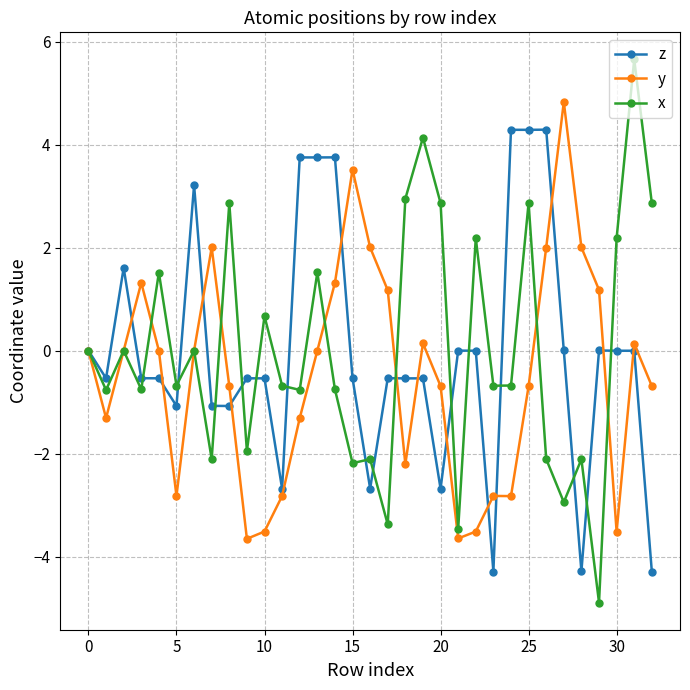

At how many categories does at least one series exceed 1?

25